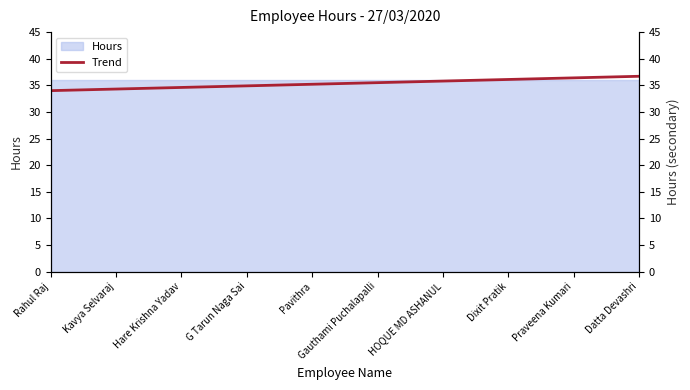

True or false: the data shows 36.7 at Datta Devashri.

True